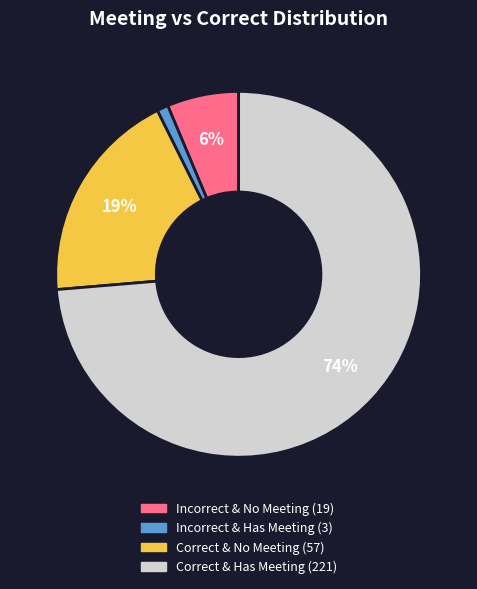

Does any single category account for the majority?

Yes